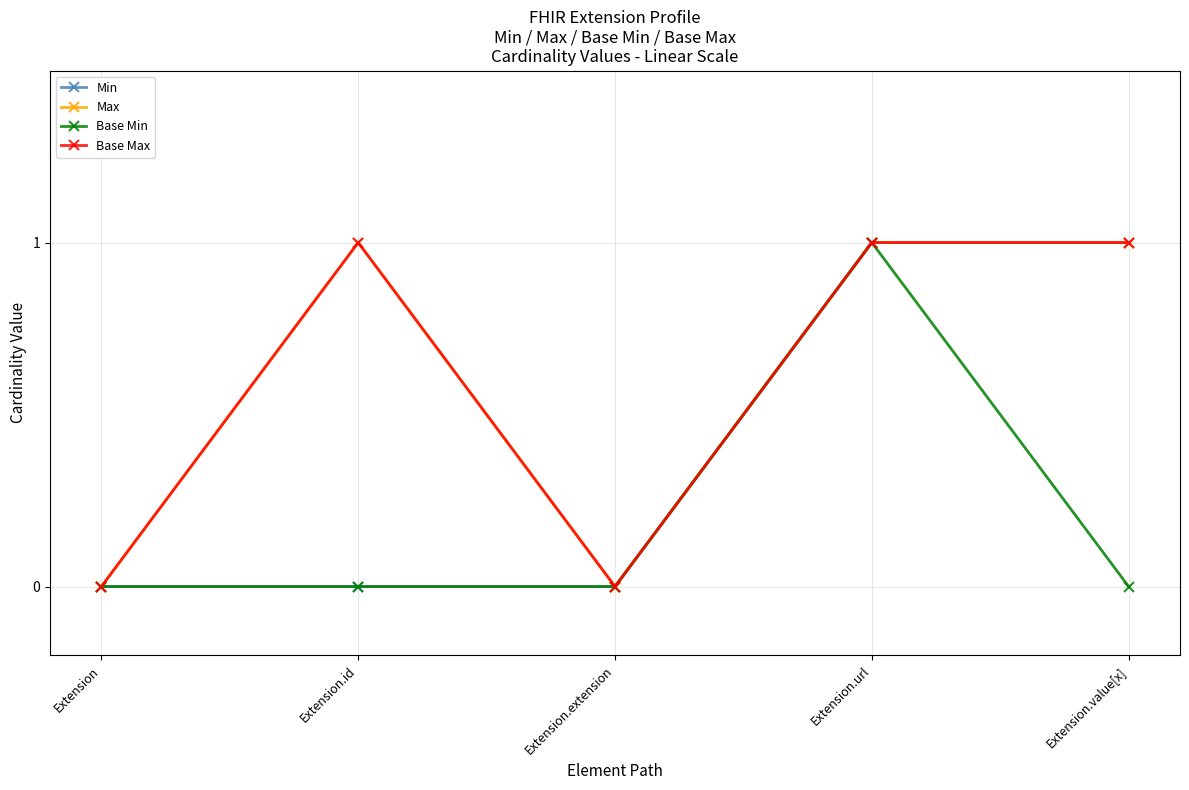

The Base Max series shows 1 at Extension.url. True or false?

True